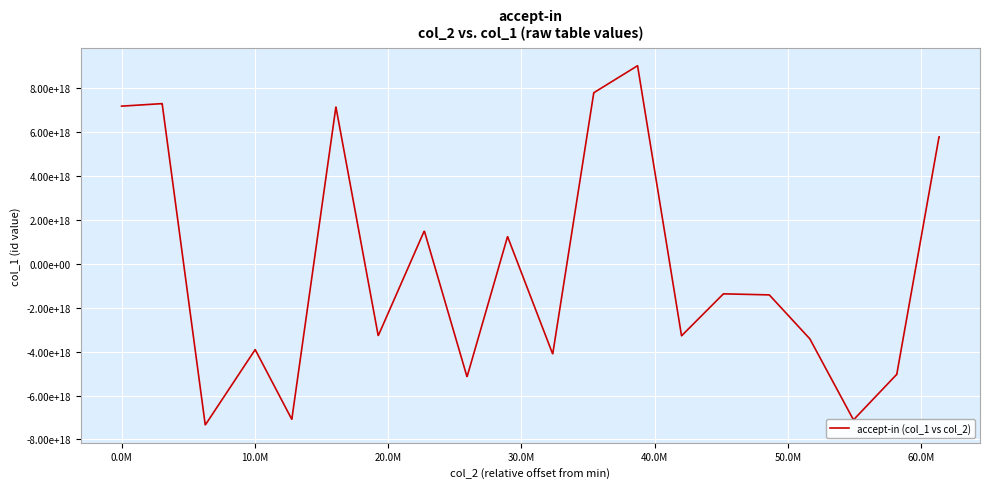

Does the chart have visible grid lines?

Yes